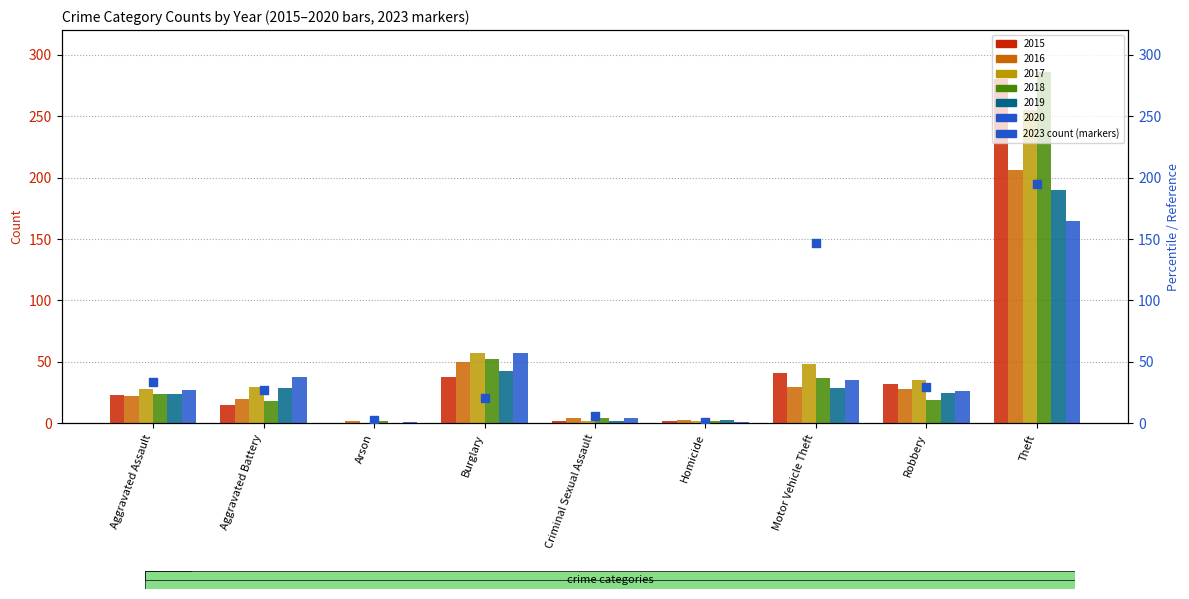

What is the change in value from Aggravated Battery to Motor Vehicle Theft?

+120